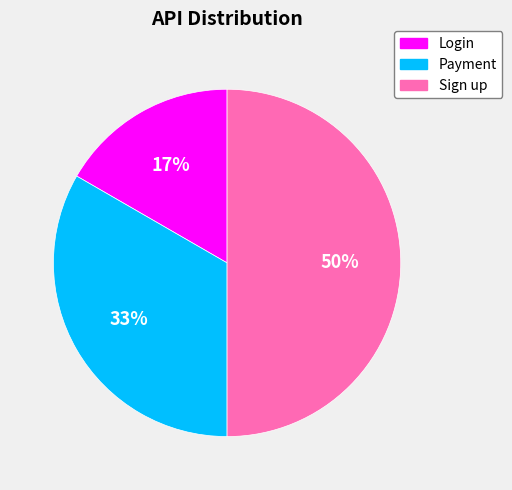

Between Sign up and Login, which is larger?

Sign up